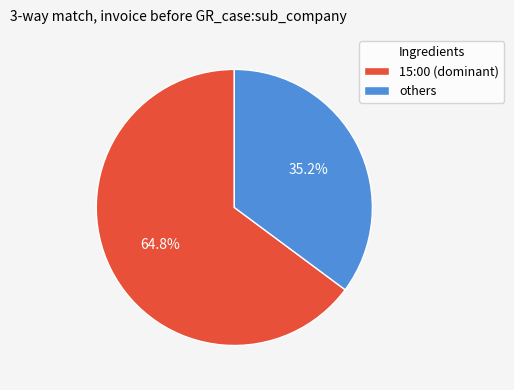

Which slice is the smallest?

others